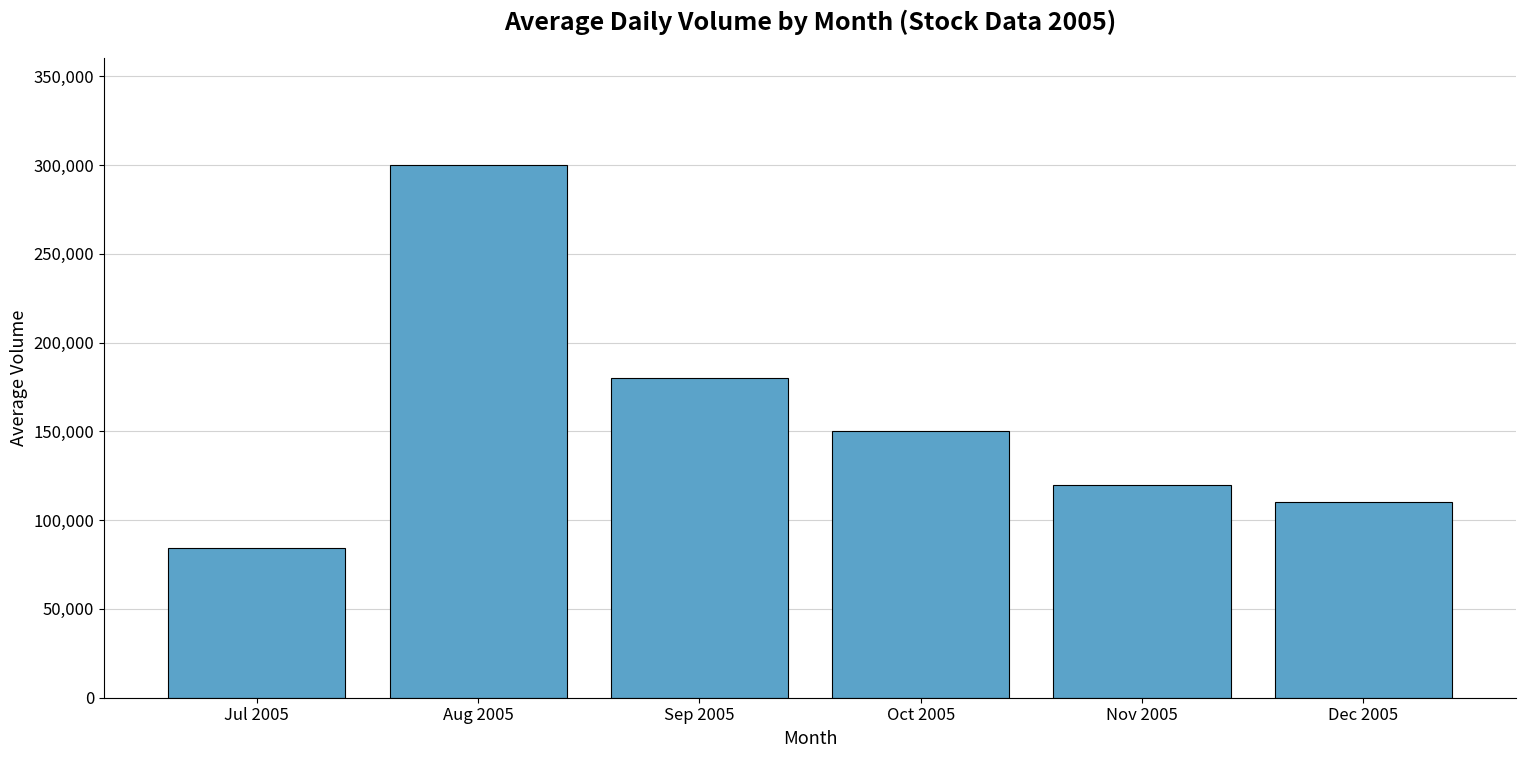

What is the smallest value displayed?

84161